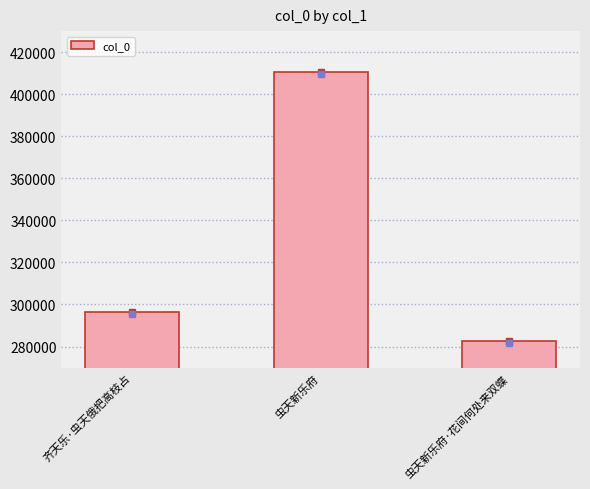

What is the ratio of the value at 齐天乐·虫天俄把高枝占 to the value at 虫天新乐府?

0.7